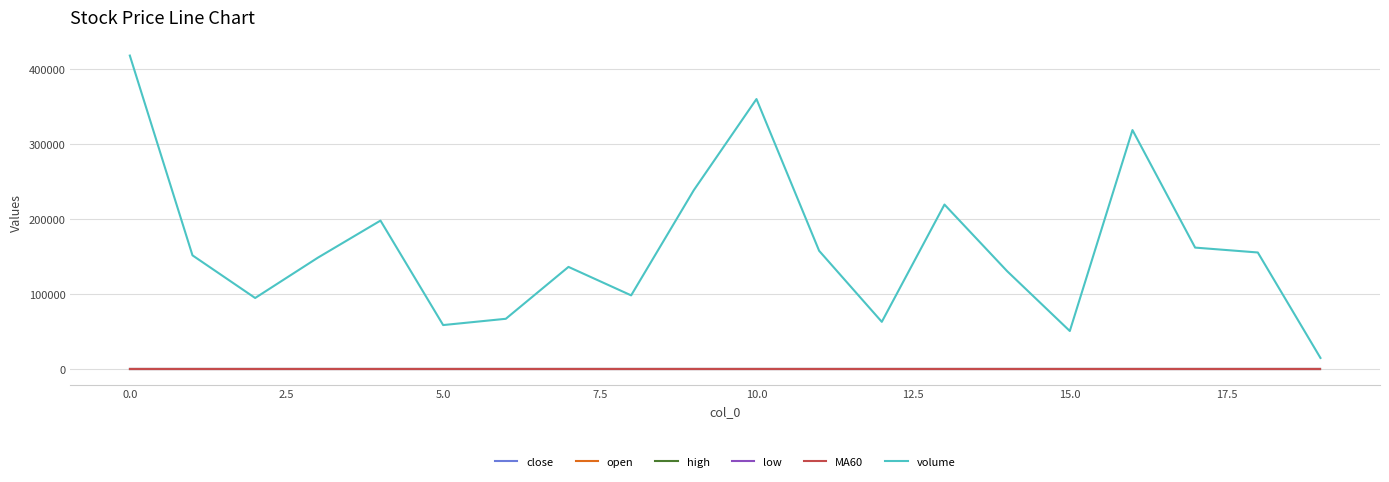

Does the chart display data point markers on the line(s)?

No